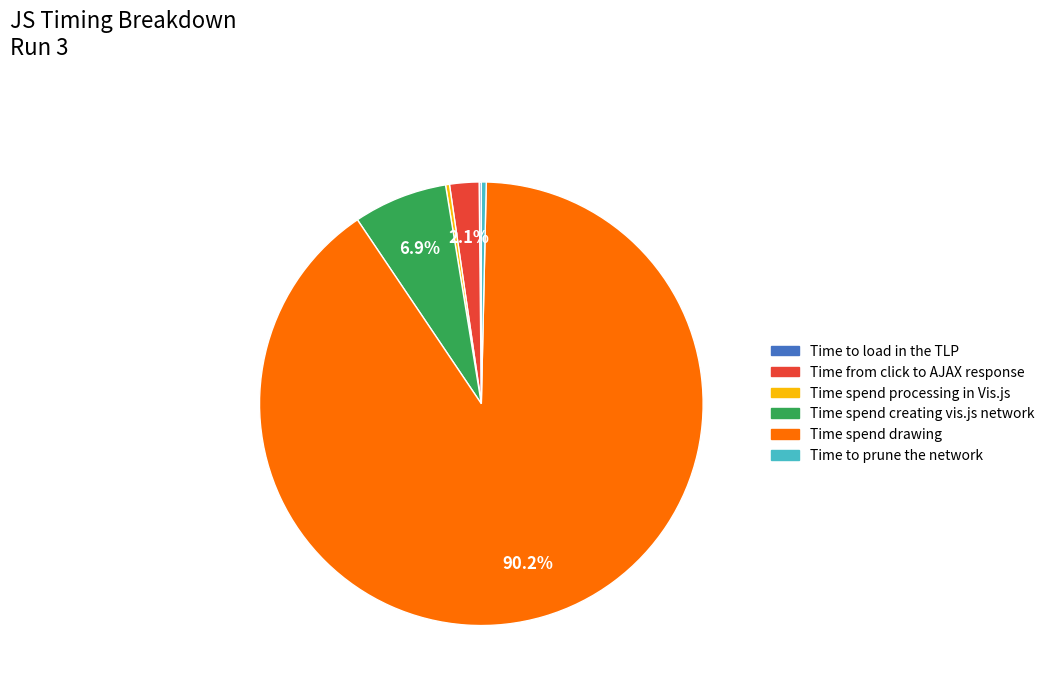

What is the largest slice in the pie chart?

Time spend drawing